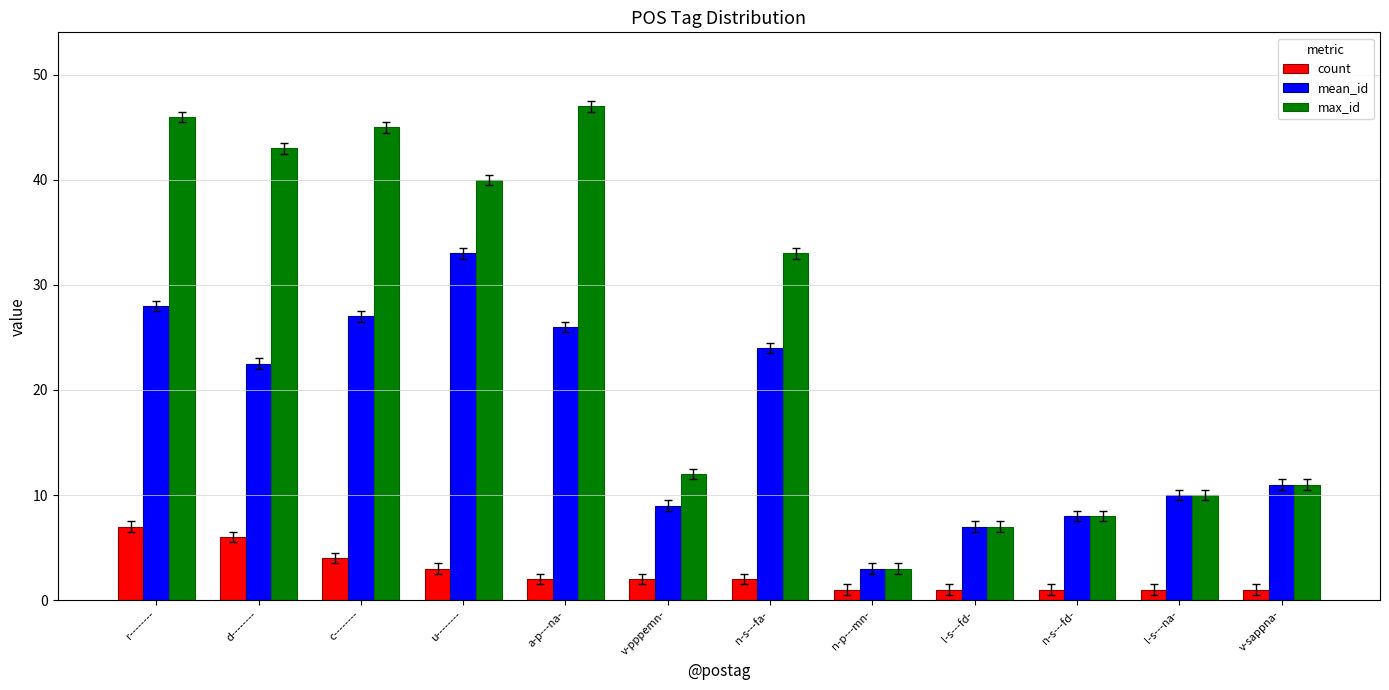

True or false: mean_id has a value of 15.4 at c--------.

False